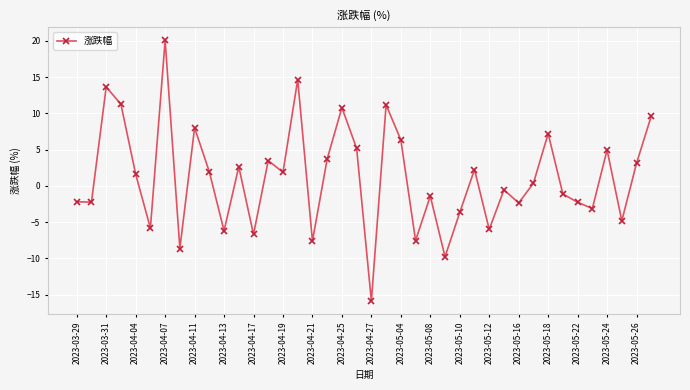

What is the minimum value shown in the chart?

-15.9